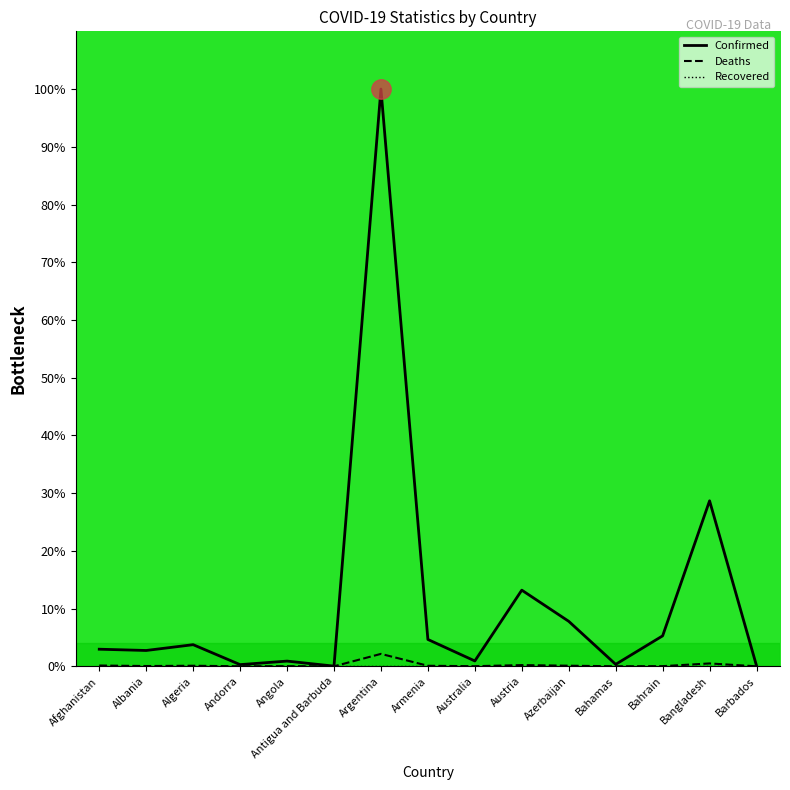

How many values in the Confirmed series are below 2?

6